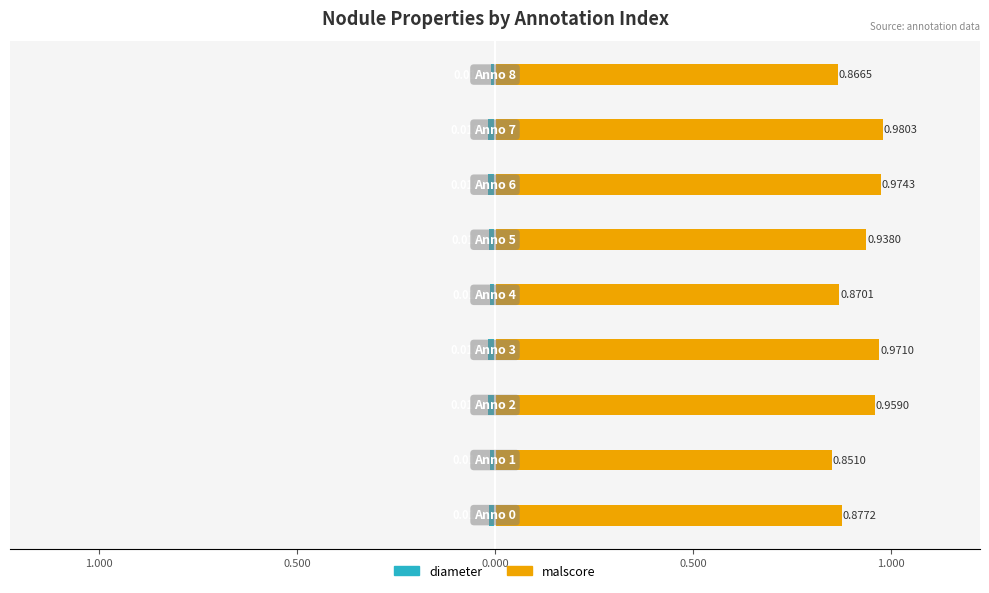

At how many categories does at least one series exceed 0?

9